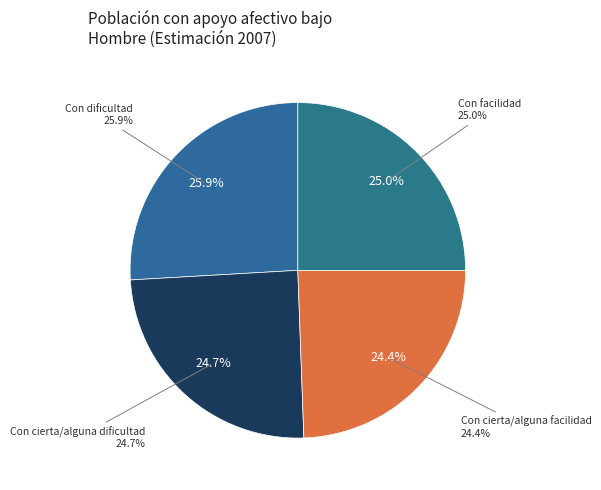

Combined, do Con cierta/alguna dificultad and Con dificultad account for over 50%?

Yes